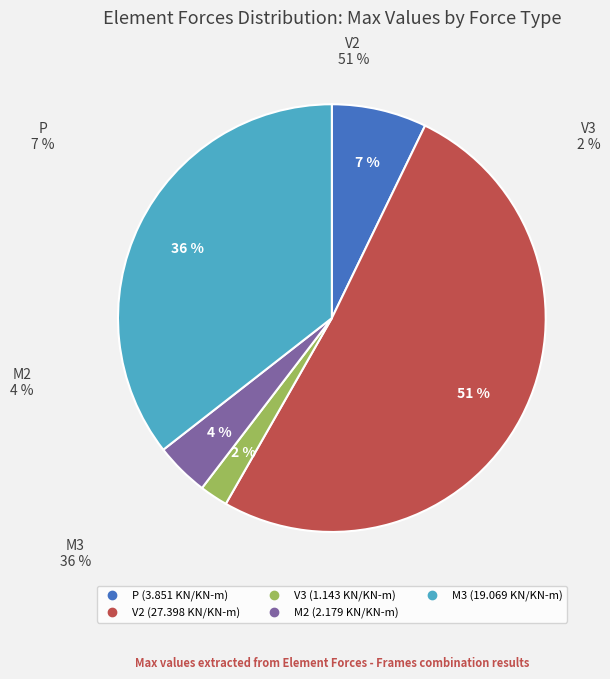

To the nearest percent, what portion does M3 represent?

36%